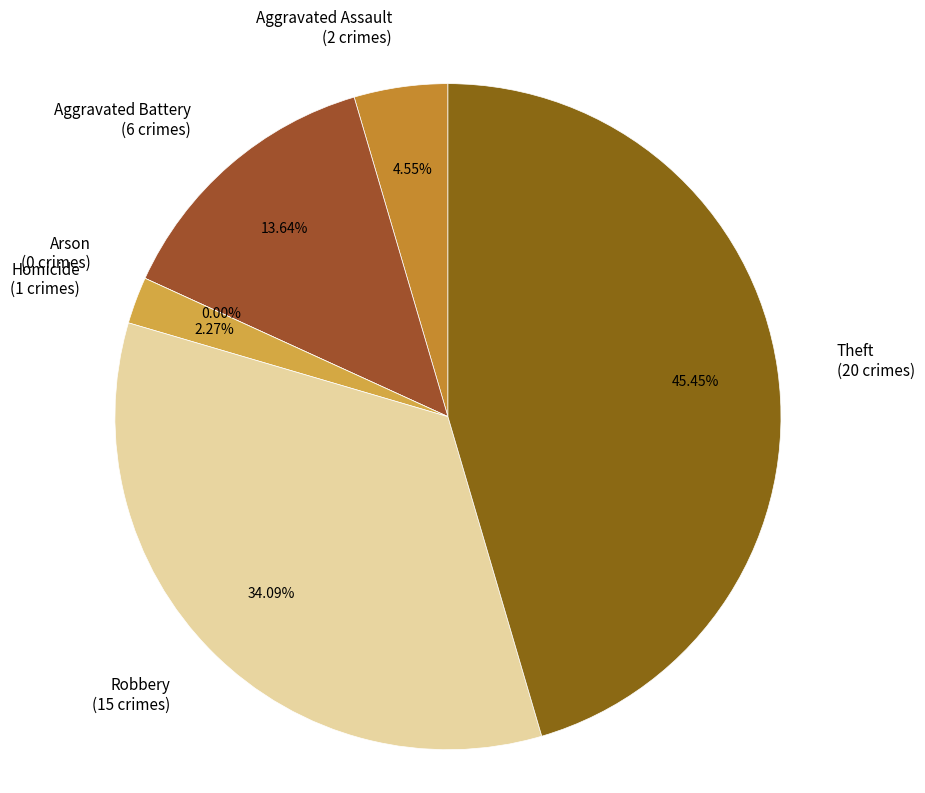

How many segments does this pie chart have?

6